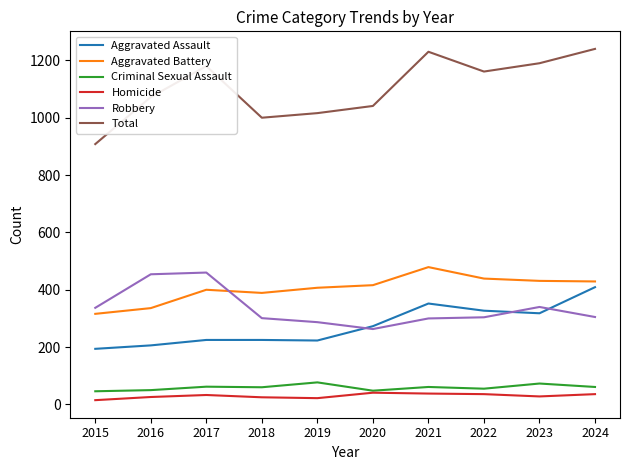

What is the sum of all Criminal Sexual Assault values?

593